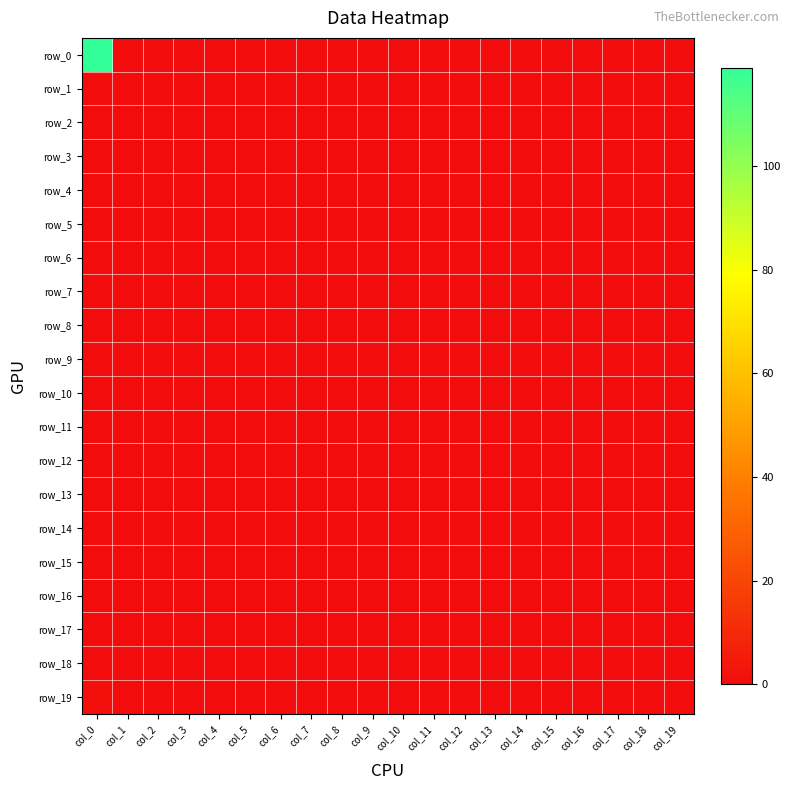

The row_16 series shows 0 at col_17. True or false?

True